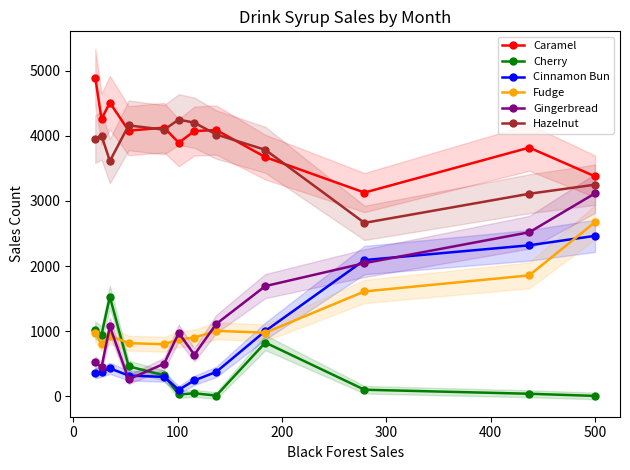

True or false: Cinnamon Bun and Hazelnut cross at least once.

False